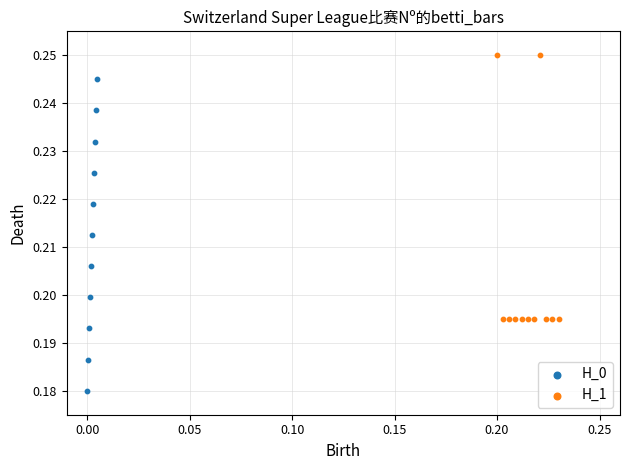

Which series reaches the minimum Y coordinate?

H_0